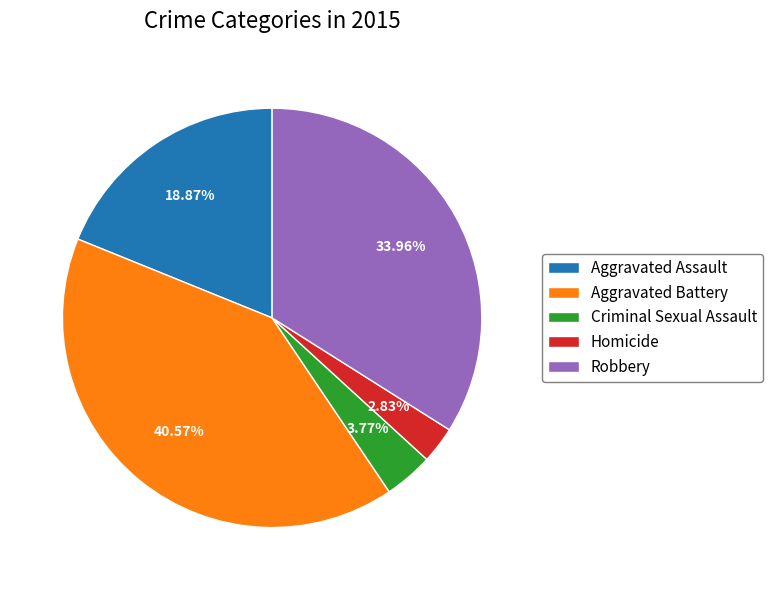

What percentage is the Aggravated Assault slice, to the nearest percent?

19%